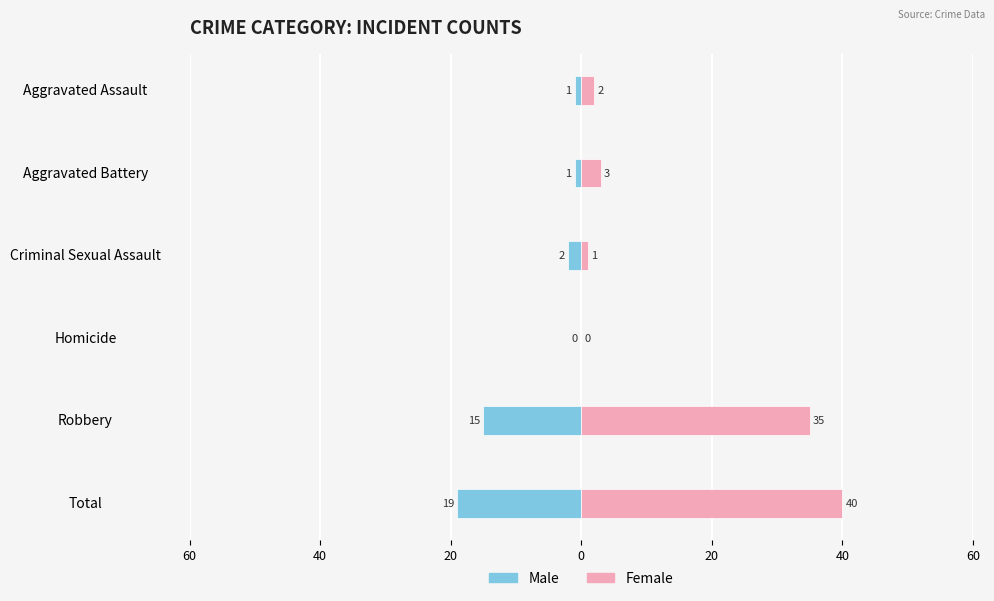

What is the smallest value displayed?

-19